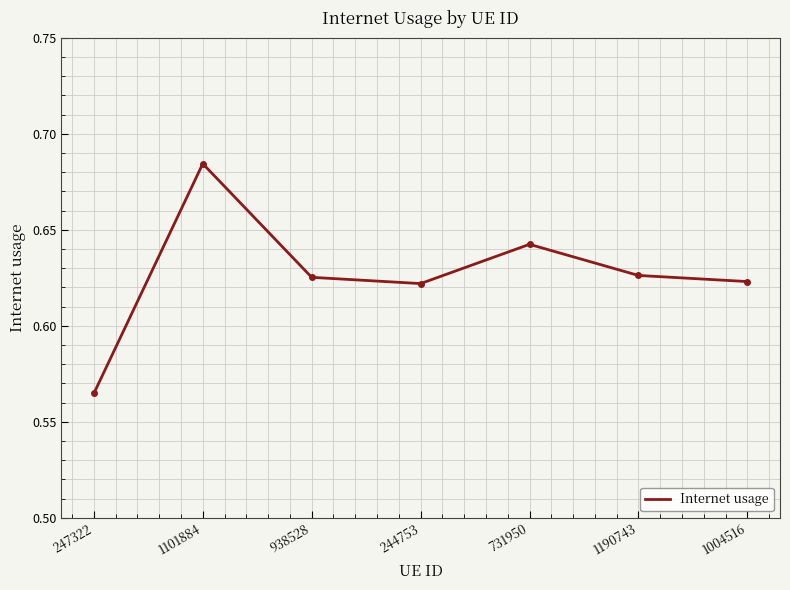

Count the values in the range 0 to 1.

7